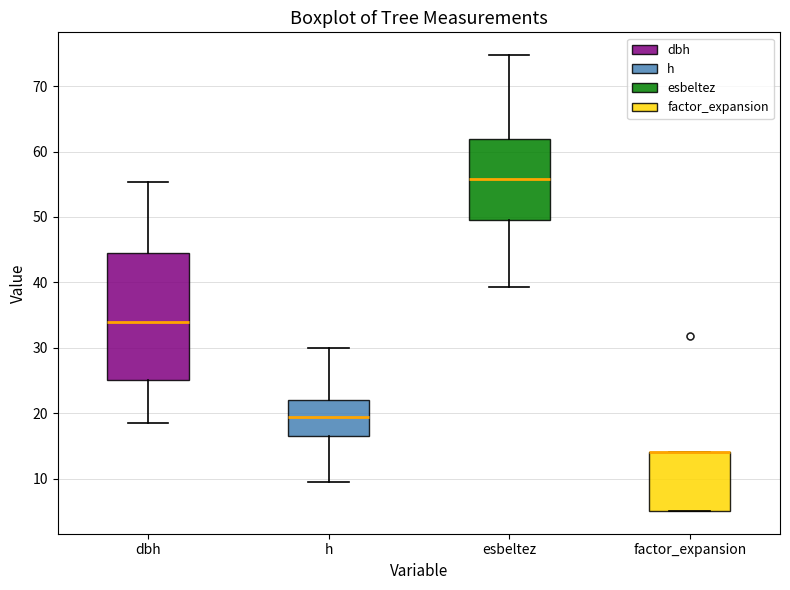

Reading left to right, read every box against the y-axis: the position of its median line, the range the box covers, and the ends of its whiskers. The values are not printed on the chart, so give them approximately, as read against the axis.

dbh: median 34, box 25 to 45, whiskers 19 to 55
h: median 20, box 17 to 22, whiskers 10 to 30
esbeltez: median 56, box 50 to 62, whiskers 39 to 75
factor_expansion: median 14 (drawn on the box's upper edge), box 5 to 14, whiskers 5 to 14